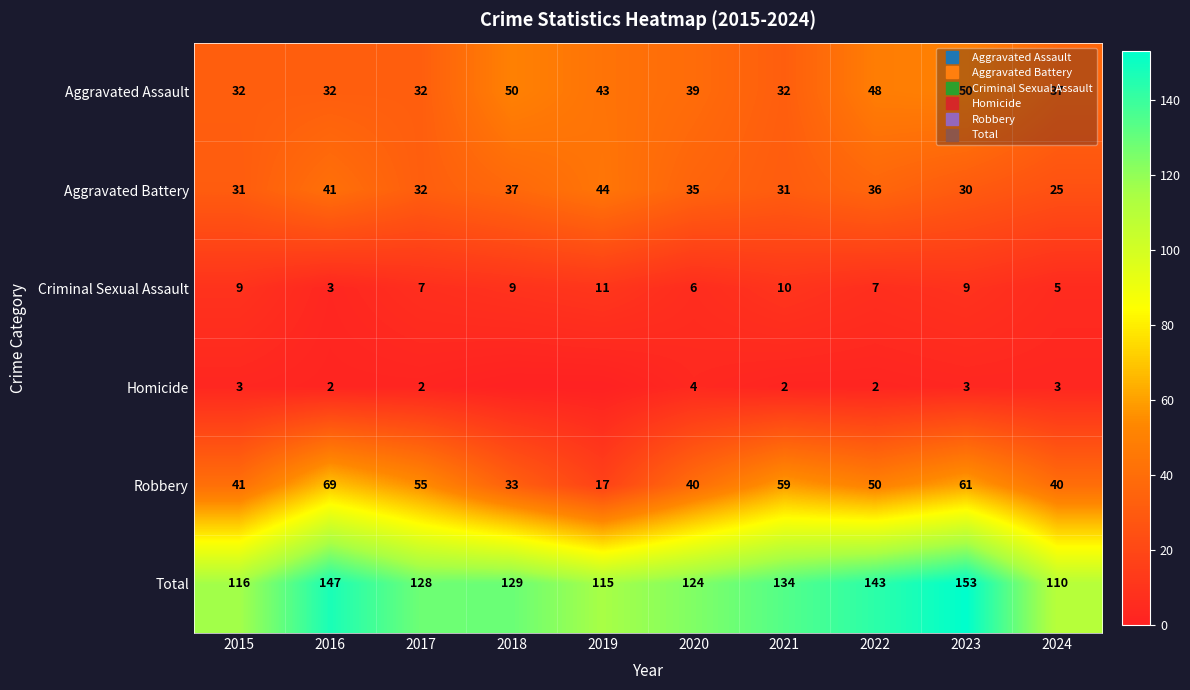

What is the sum of all Criminal Sexual Assault values?

76